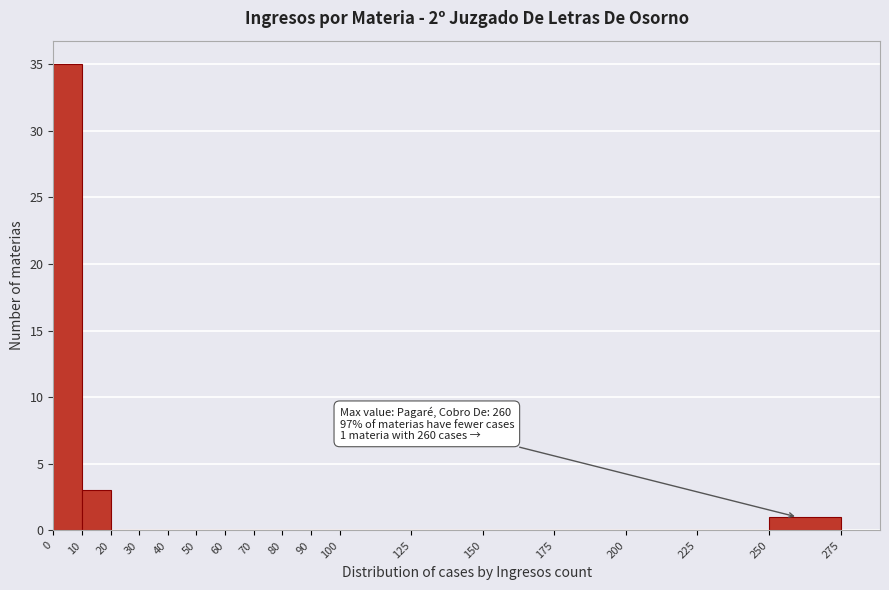

Which range on the x-axis has the tallest bar?

0 to 10